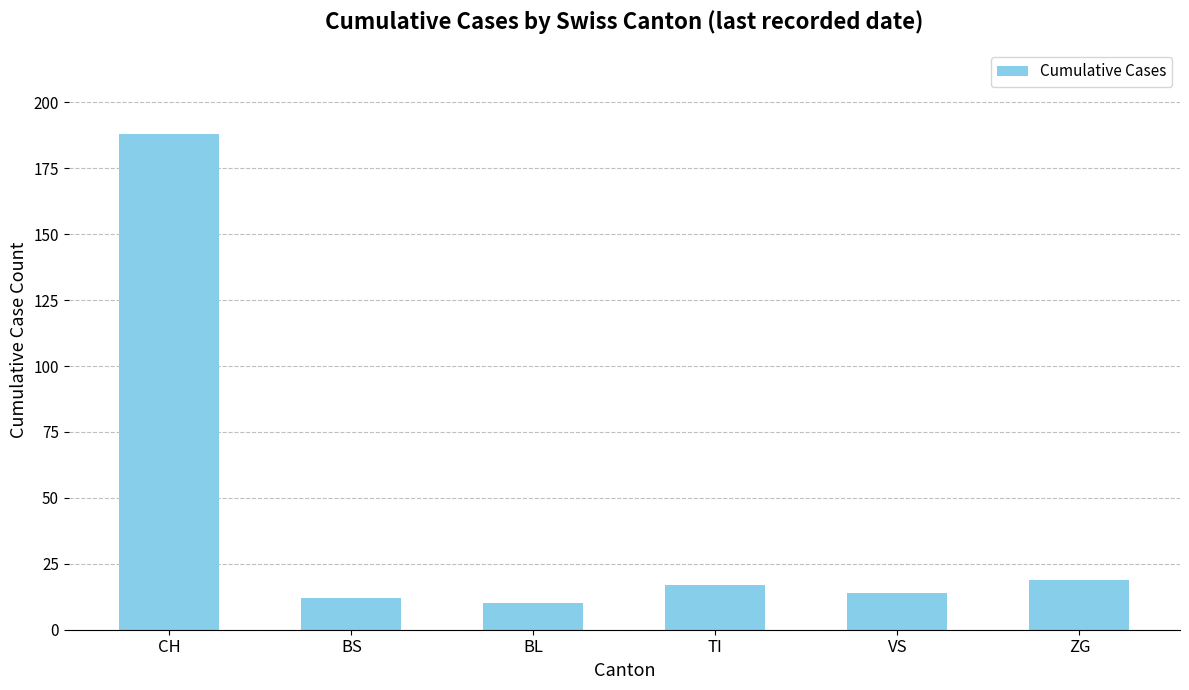

How many data points are less than 17?

3